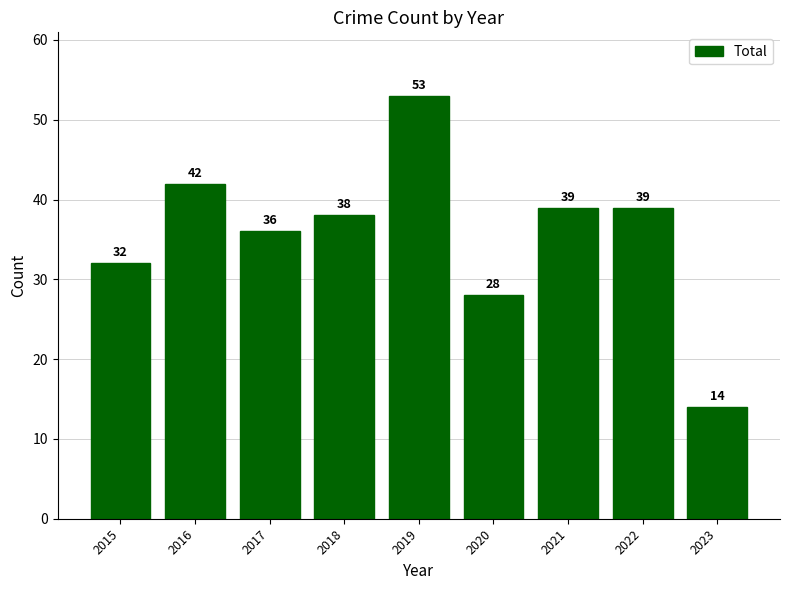

The value at 2020 is 16. True or false?

False